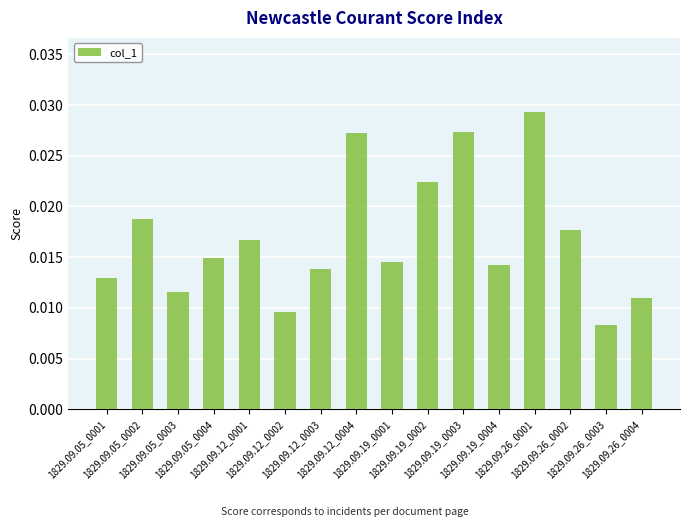

Is it true that the value at 1829.09.19_0003 is 0.0?

True